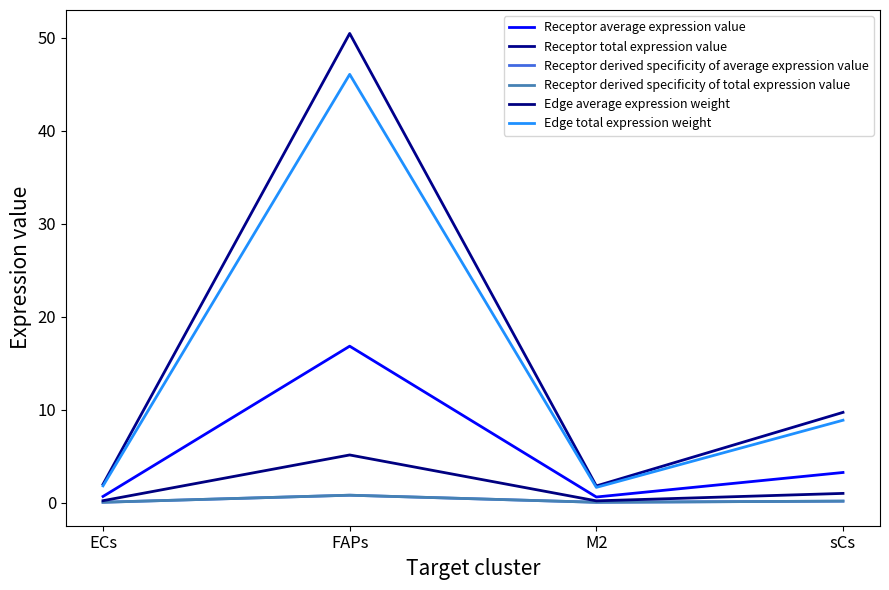

At which category is the sum across all series the highest?

FAPs